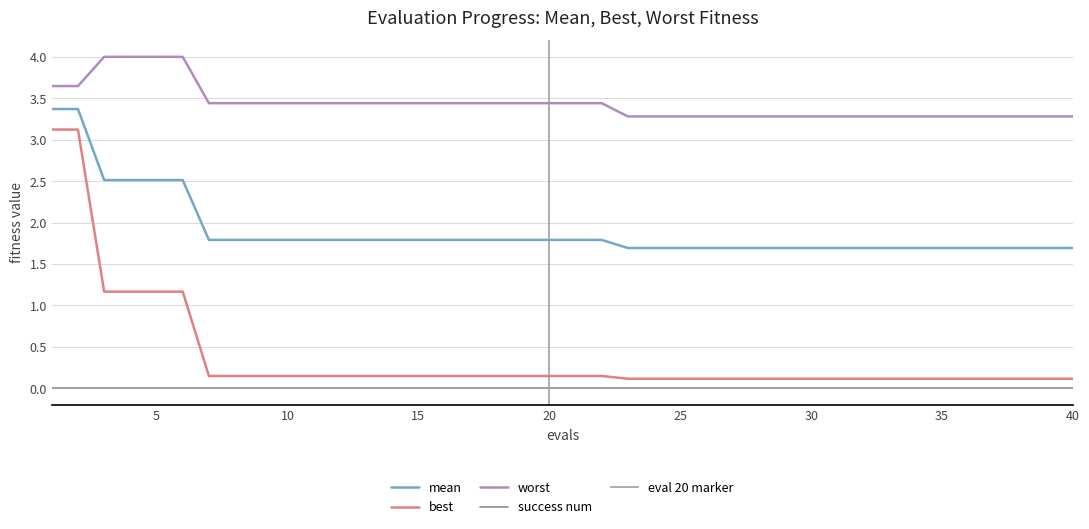

True or false: mean and worst intersect in this chart.

False